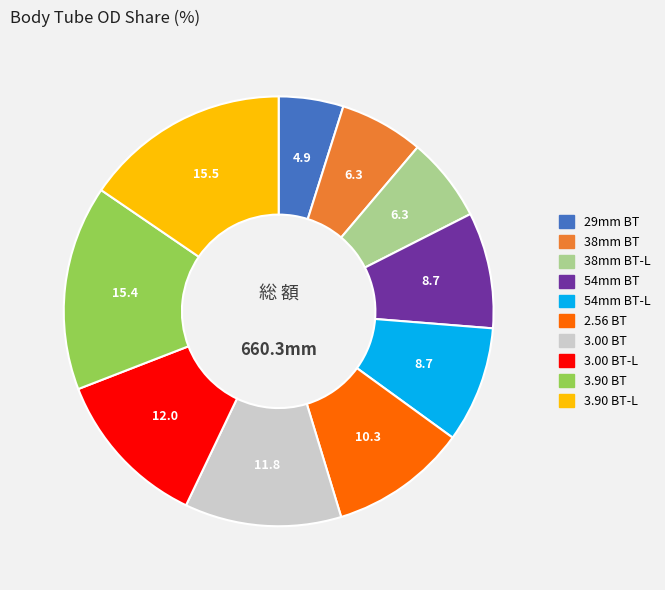

What is the ratio of the value at 29mm BT to the value at 3.00 BT?

0.4